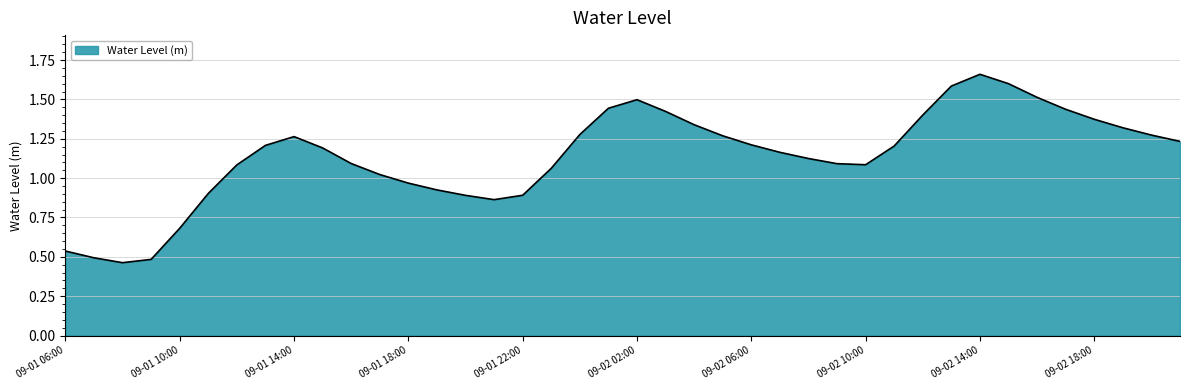

What is the greatest value displayed?

1.7